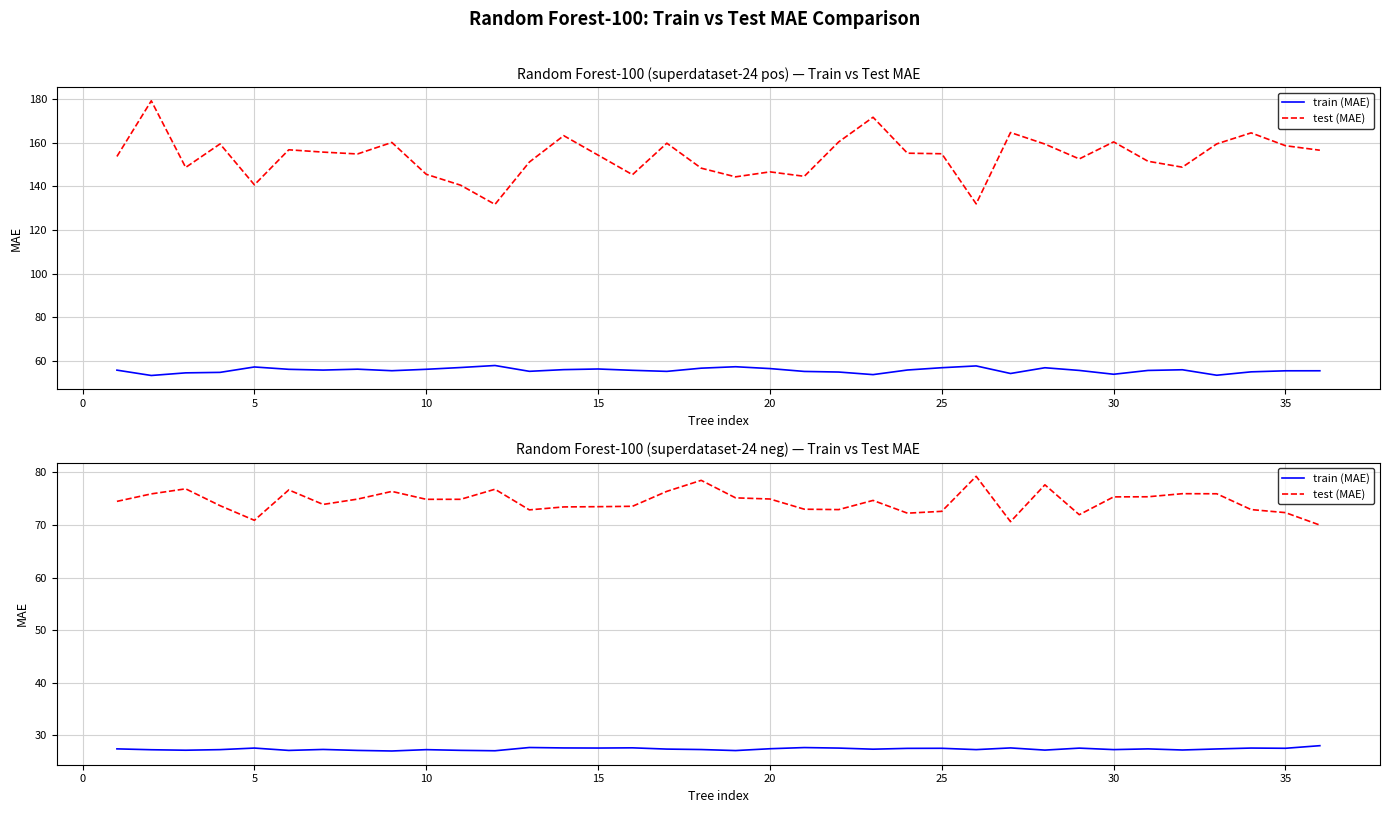

Rank the series by their maximum value, from highest to lowest.

test (MAE), train (MAE)